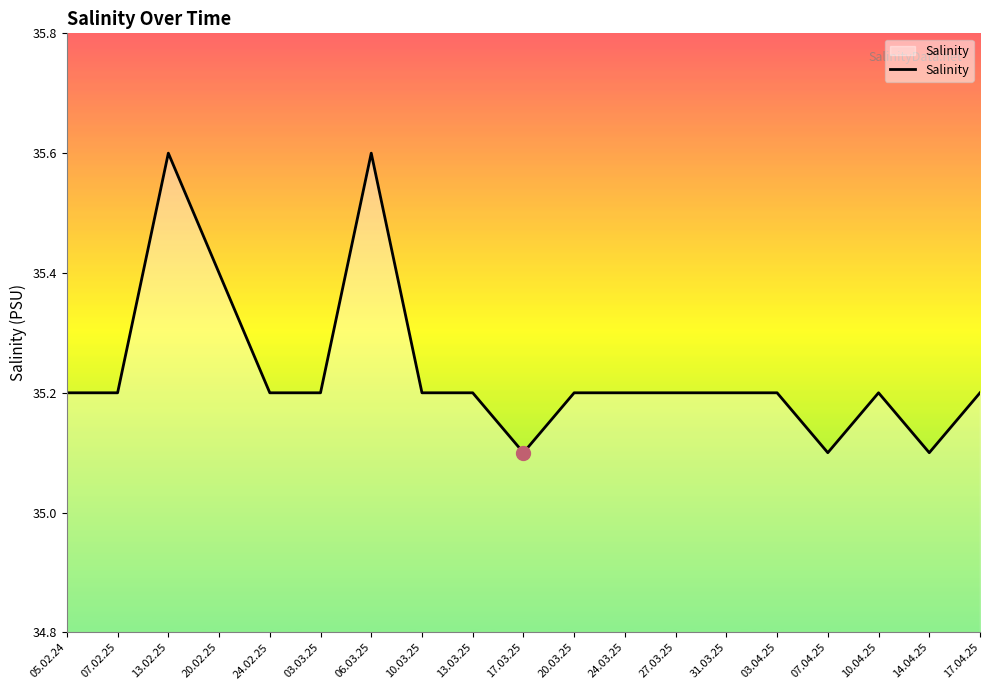

What position from the left is 20.02.25?

4